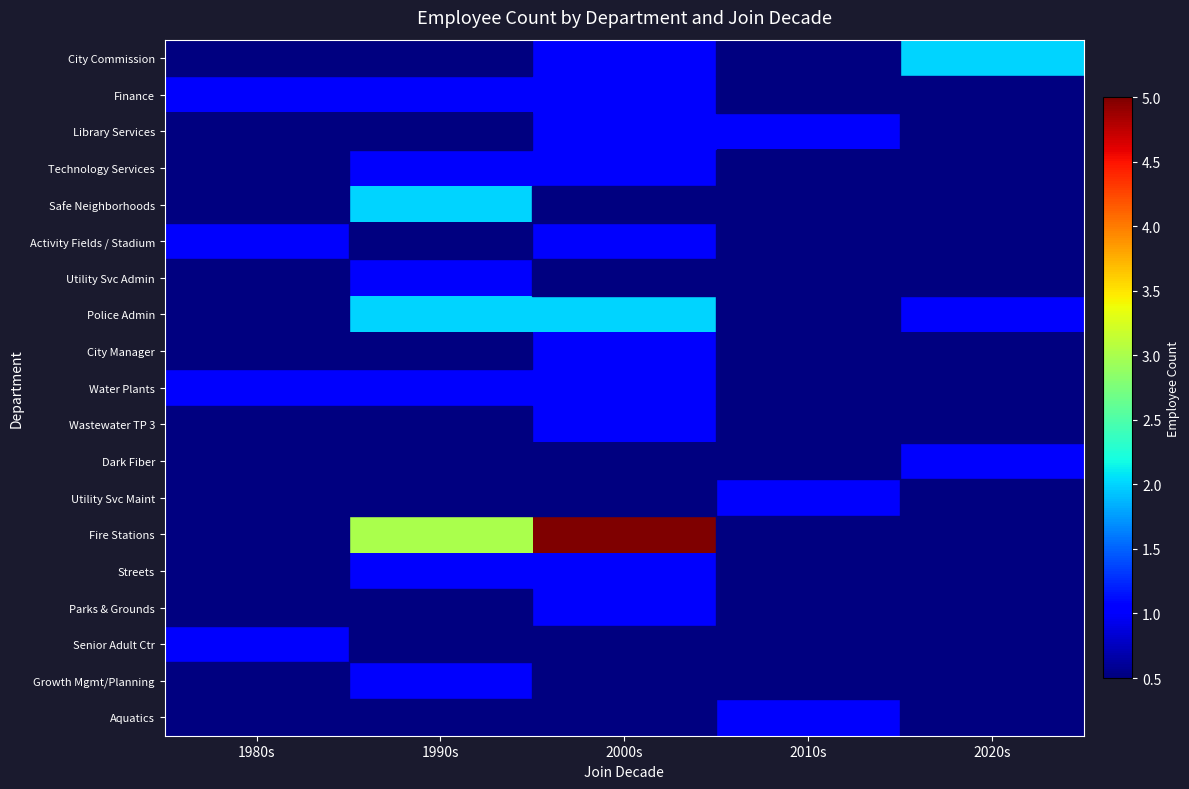

At which category does the chart reach its minimum across all series?

1980s